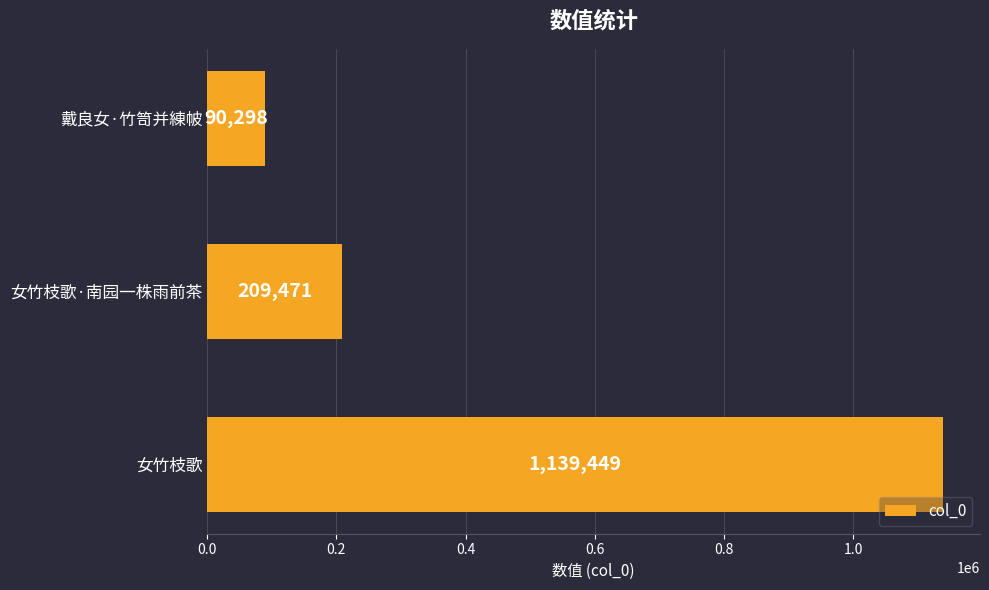

List the labels in order of value, largest first.

女竹枝歌, 女竹枝歌·南园一株雨前茶, 戴良女·竹笥并練帔